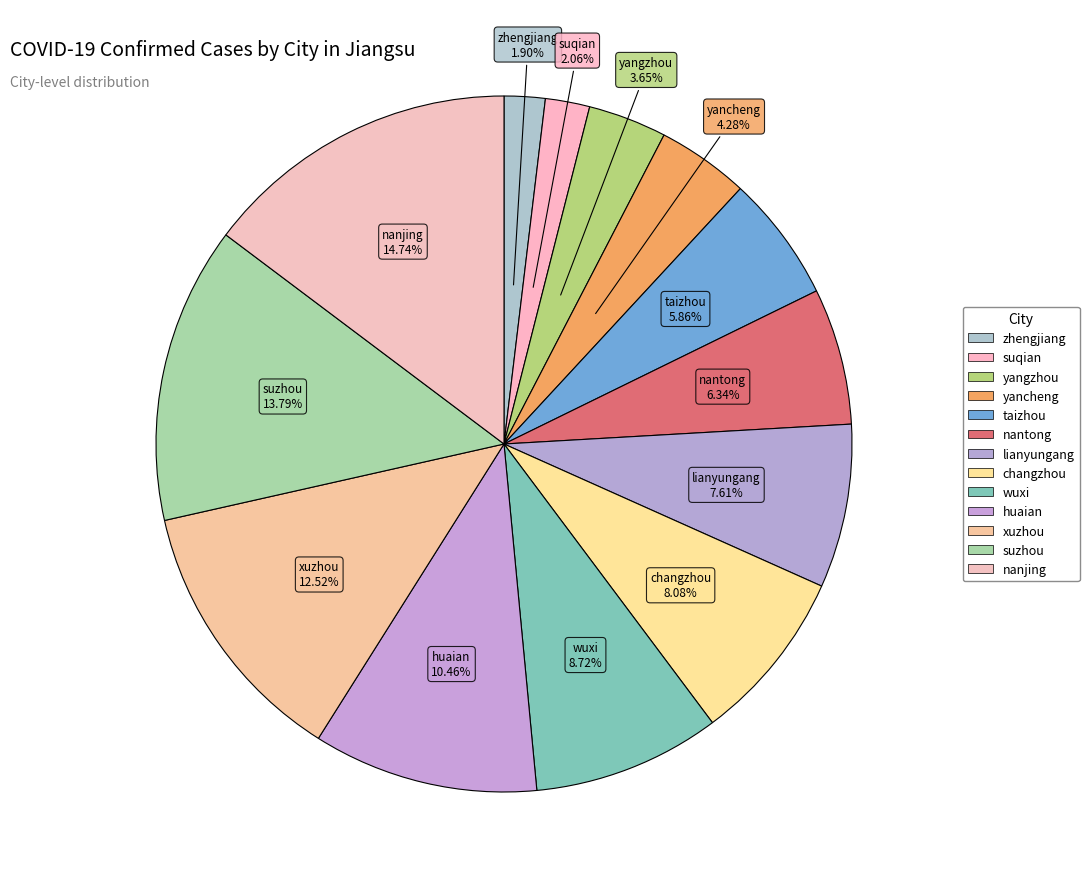

Between wuxi and nantong, which is larger?

wuxi